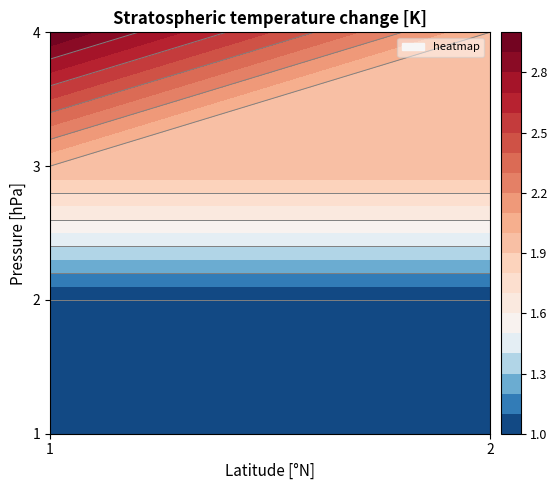

How many data points in 4 are less than 3?

1